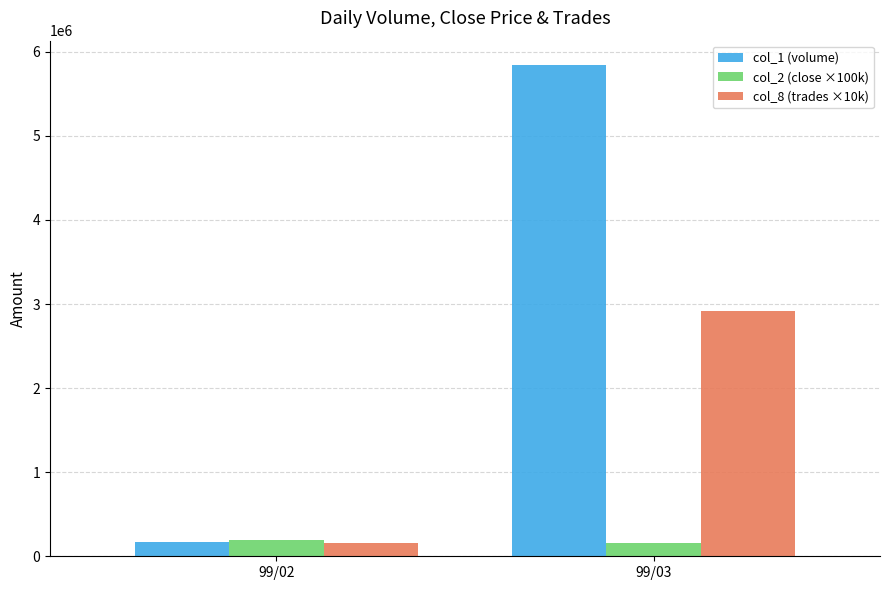

Which category has the highest value in the col_1 (volume) series?

99/03